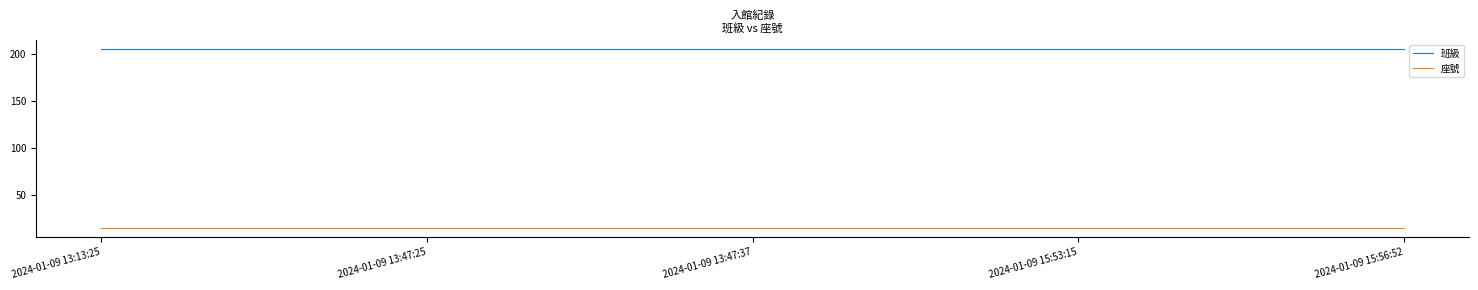

At how many categories does at least one series exceed 101?

5